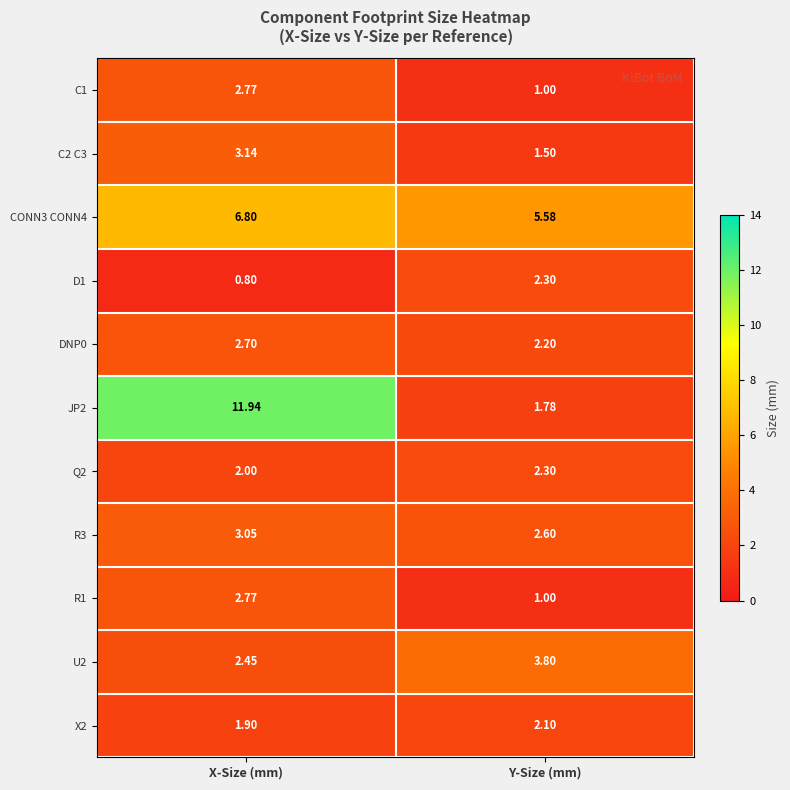

At which category does the chart reach its minimum across all series?

X-Size (mm)